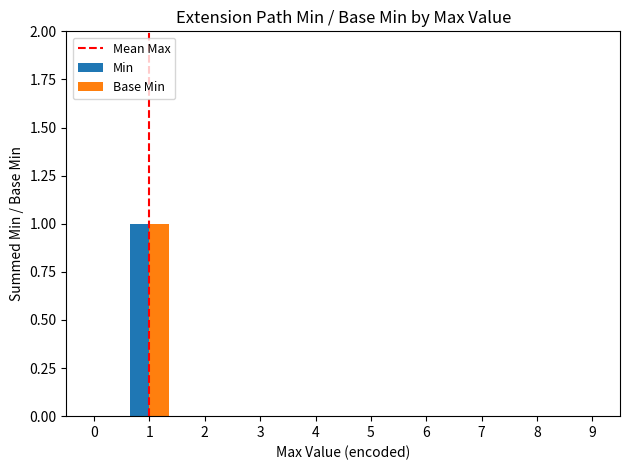

Reading left to right, list all the values displayed in this chart.

Min: 0=0	1=1	9=0
Base Min: 0=0	1=1	9=0